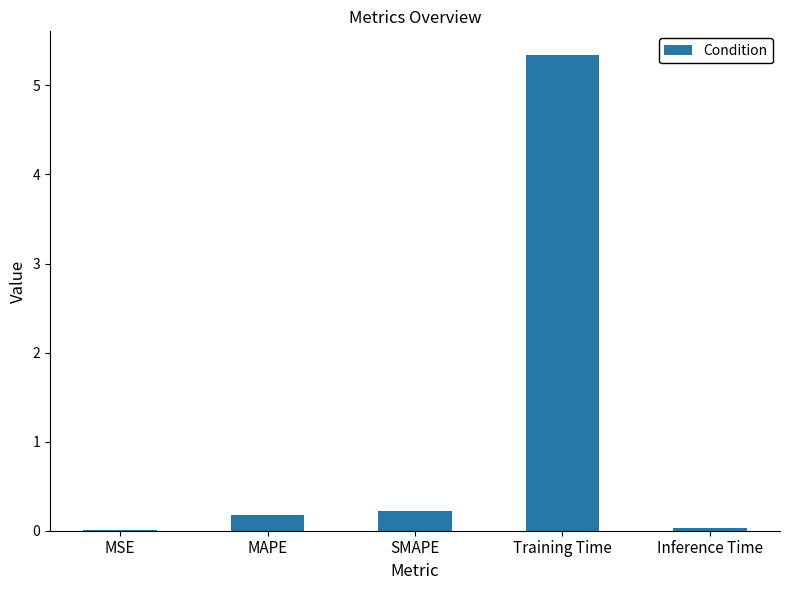

The chart shows a value of 0.0 at MSE. True or false?

True